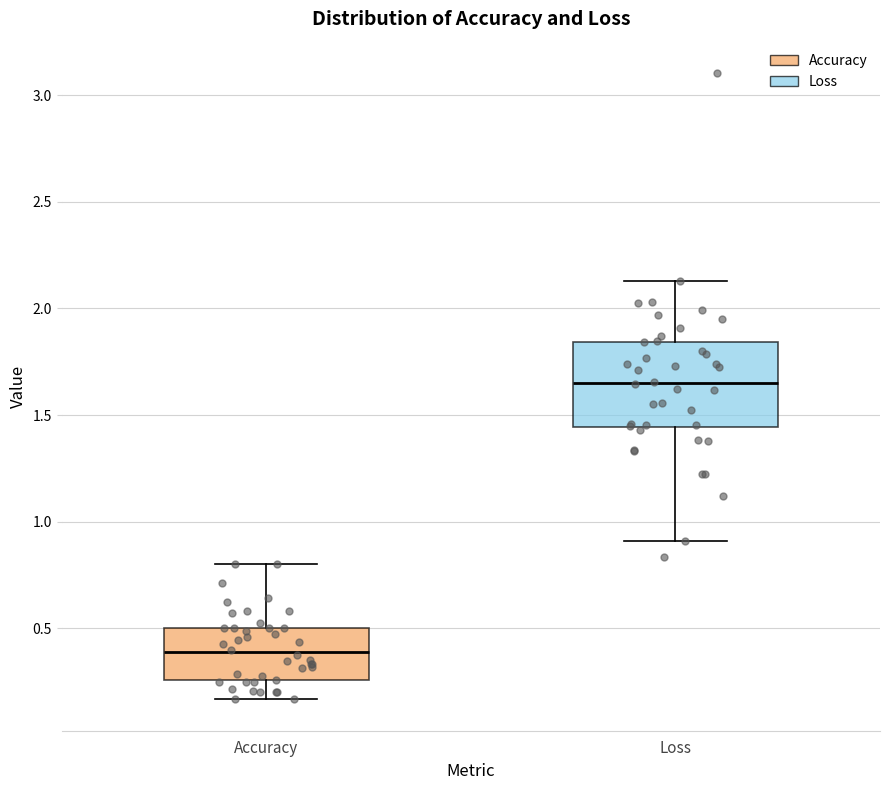

Which box is the tallest, from its lower edge to its upper edge?

Loss